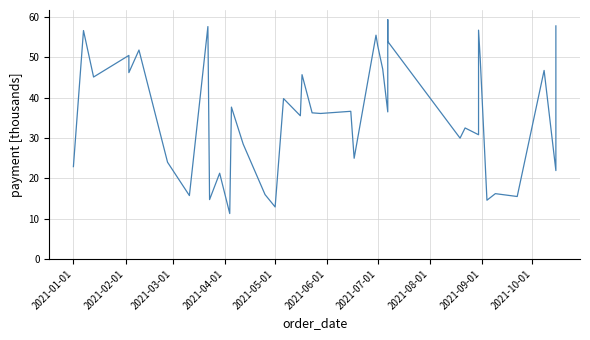

How many categories are shown in the chart?

40